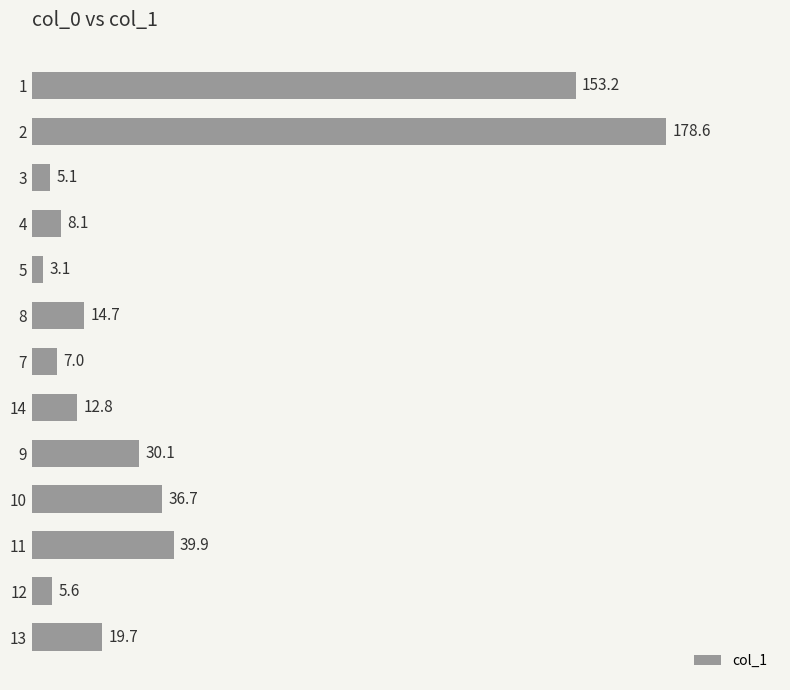

What is the value of the 4th bar from the top?

8.1